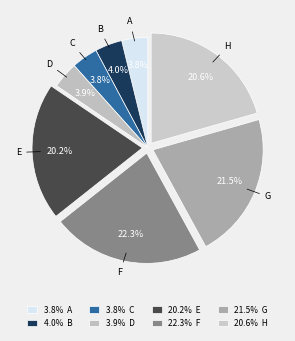

To the nearest percent, what is the difference between the largest and smallest slice percentages?

18%